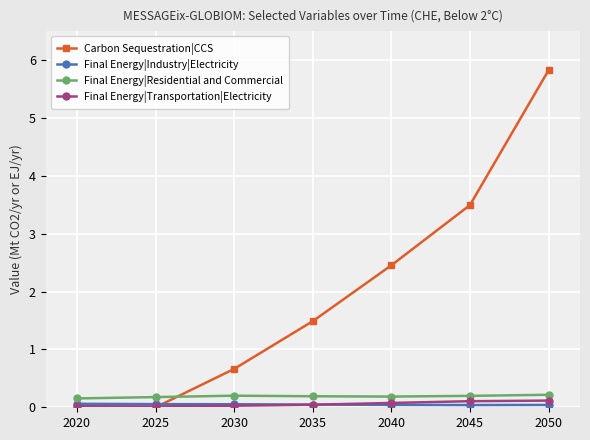

Which series has the largest total across all categories?

Carbon Sequestration|CCS